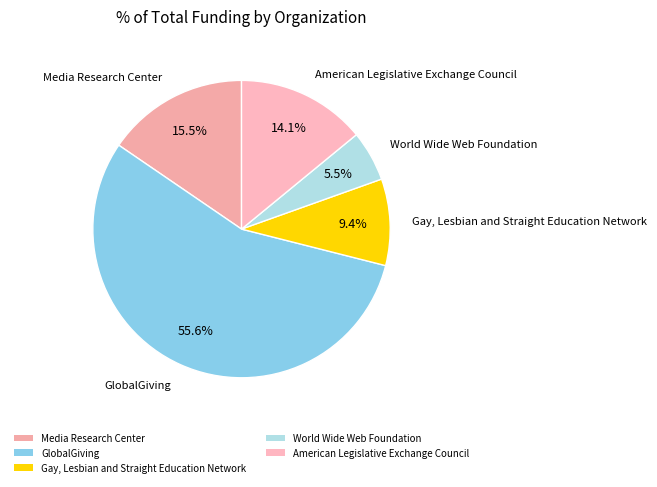

Which has a higher value, Media Research Center or Gay, Lesbian and Straight Education Network?

Media Research Center